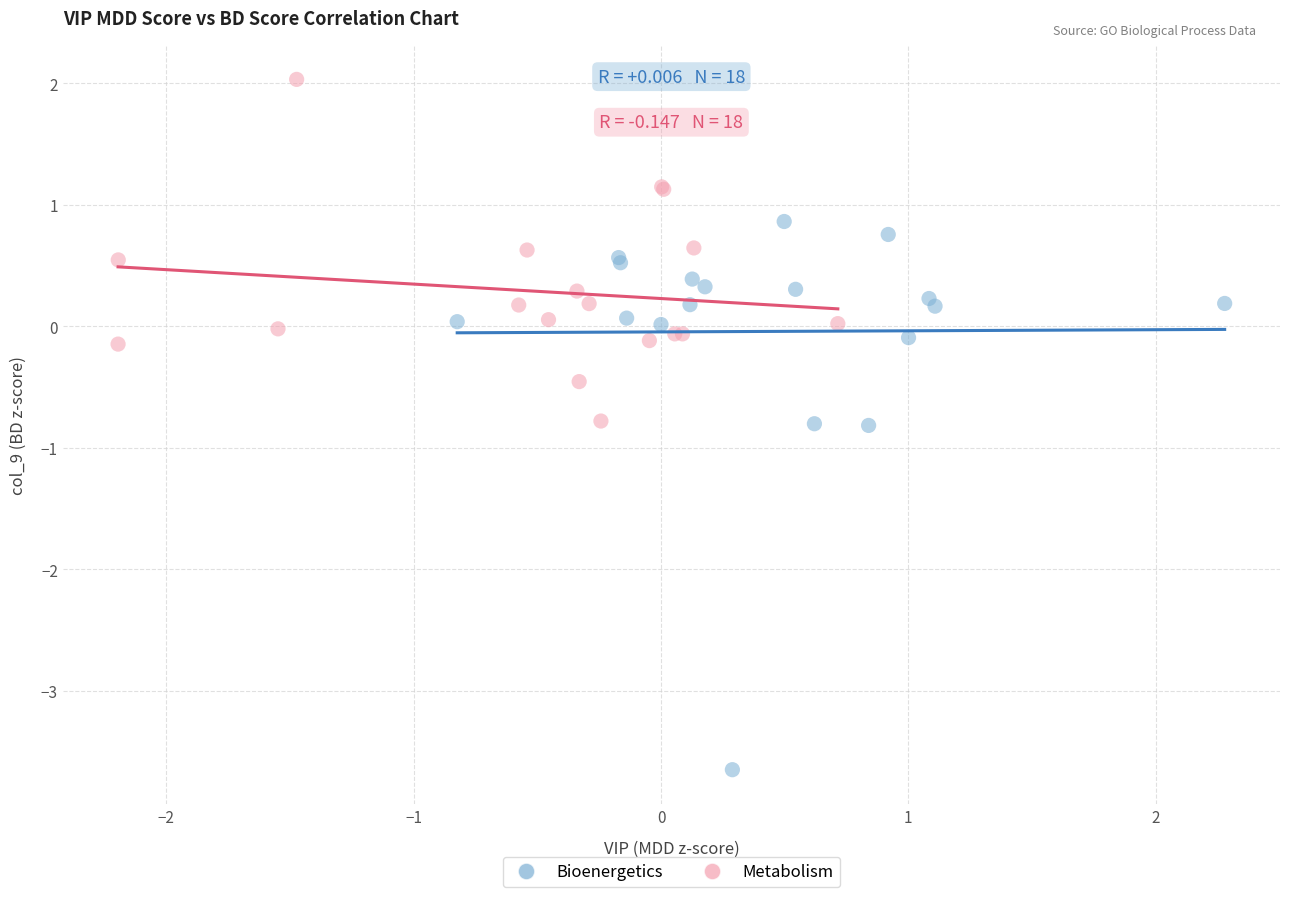

What are all the series names shown in the legend?

Bioenergetics, Metabolism